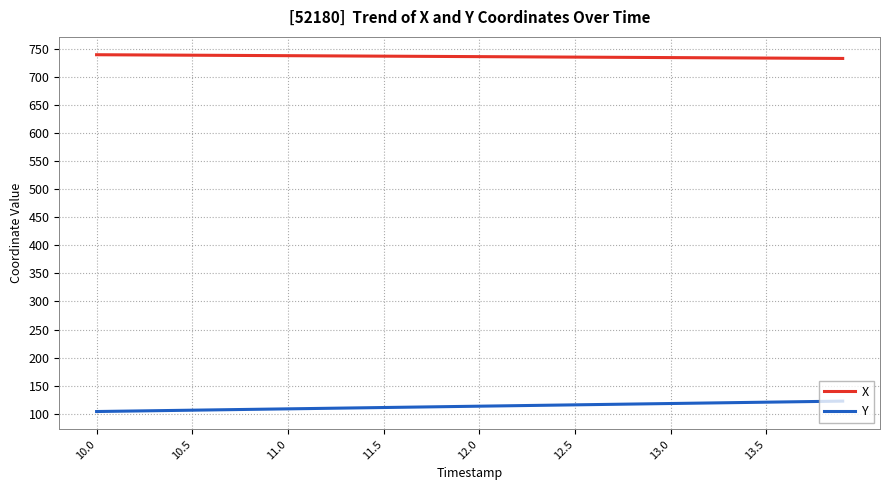

True or false: Y and X intersect in this chart.

False